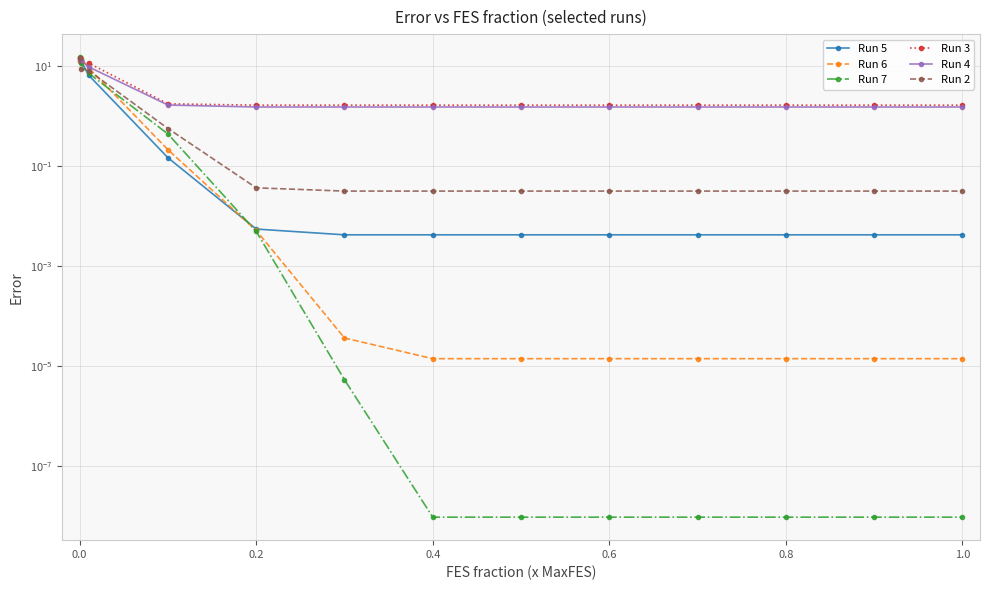

True or false: Run 5 has a value of 0.0 at 11.

False